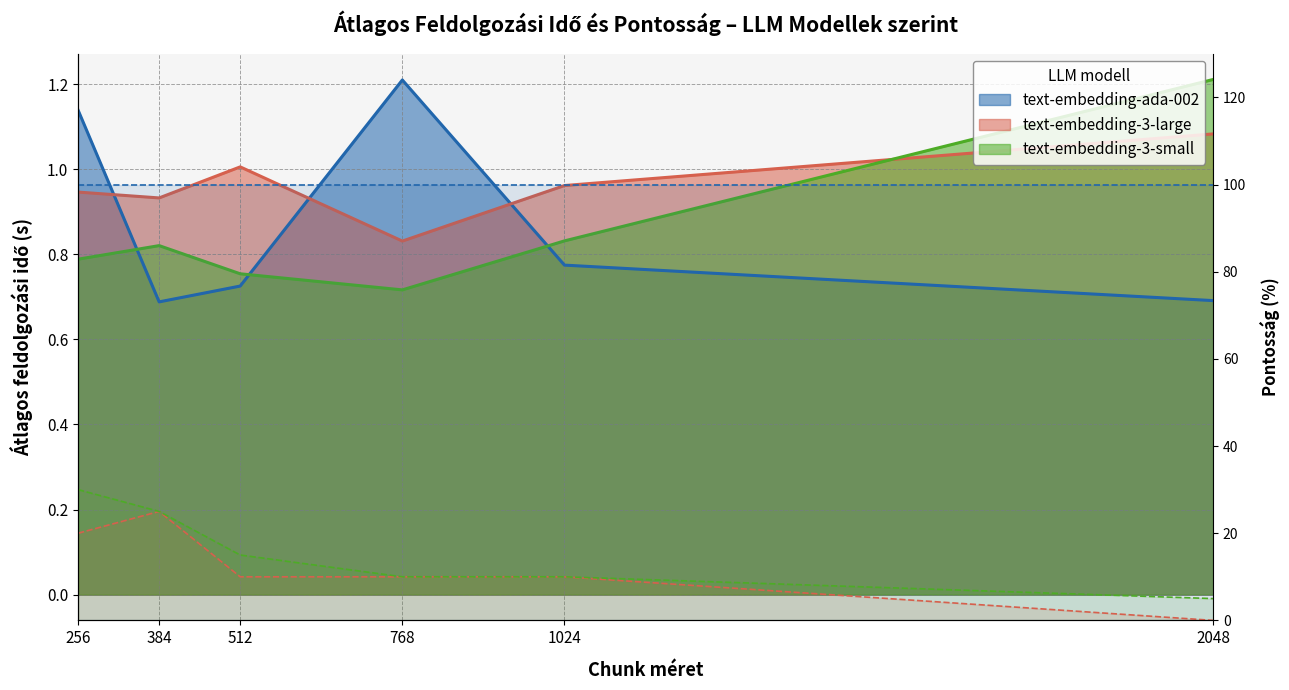

Does the chart display data point markers on the line(s)?

No